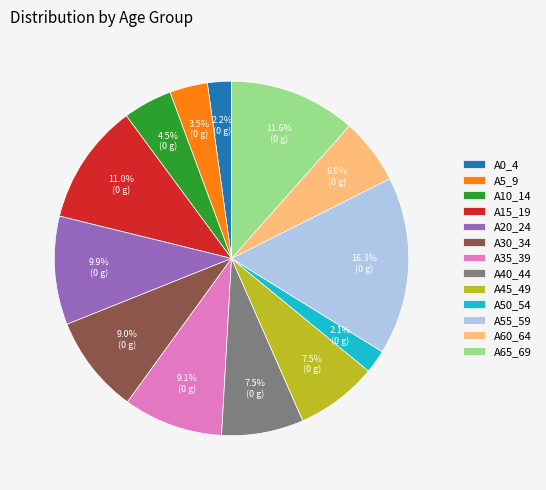

Does A40_44 account for over 50% of the chart?

No